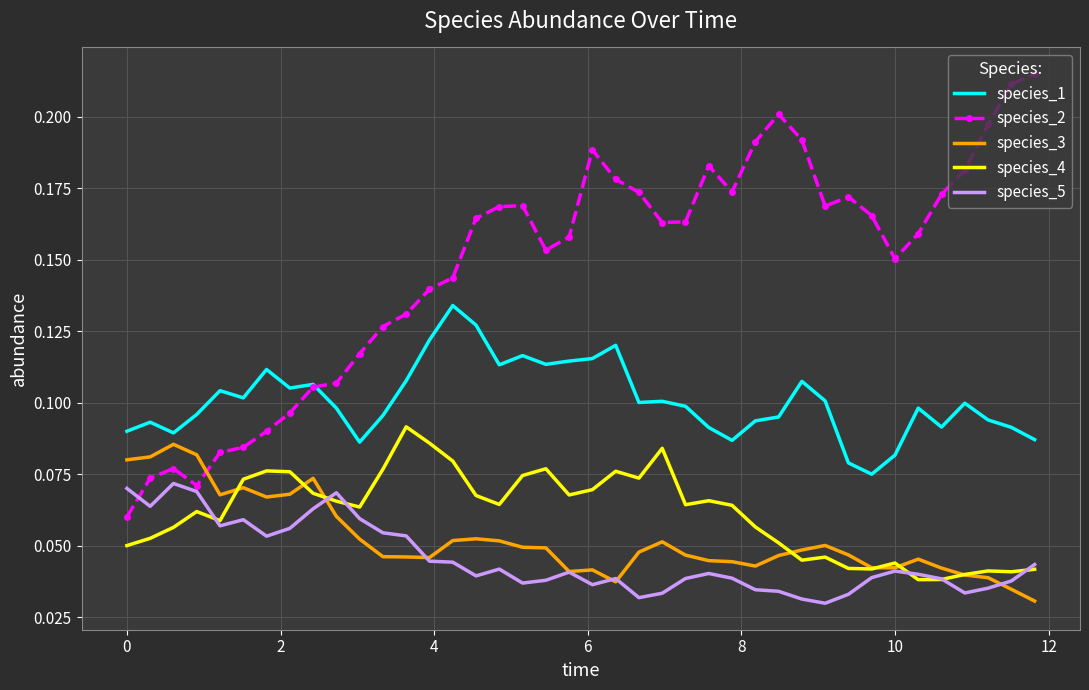

Which series has the largest total across all categories?

species_2